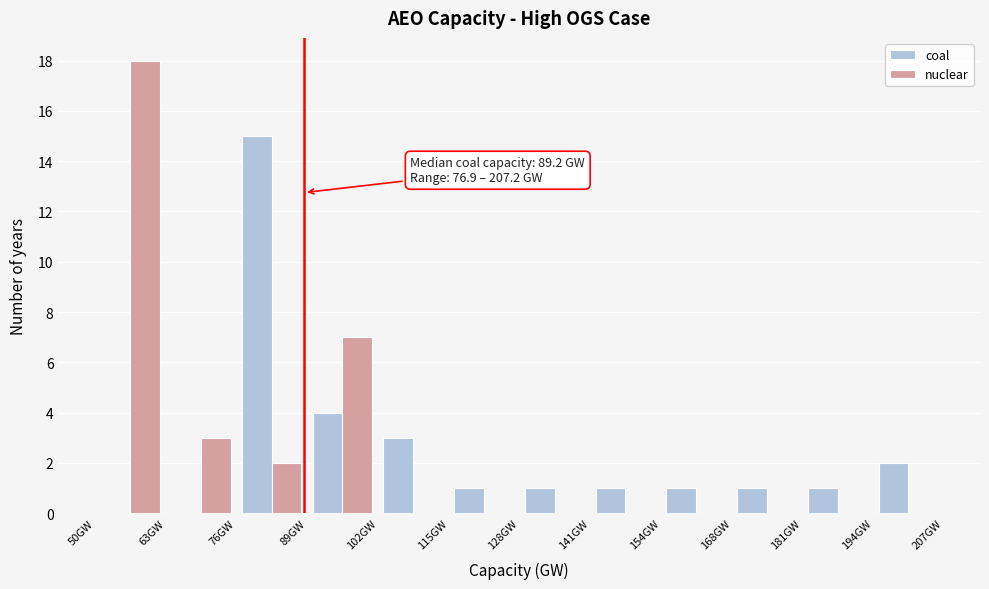

In the coal series, which range on the x-axis has the tallest bar?

76 to 90